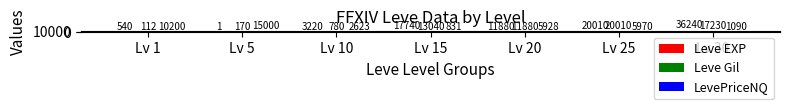

How many values in the Leve Gil series exceed 11880?

3